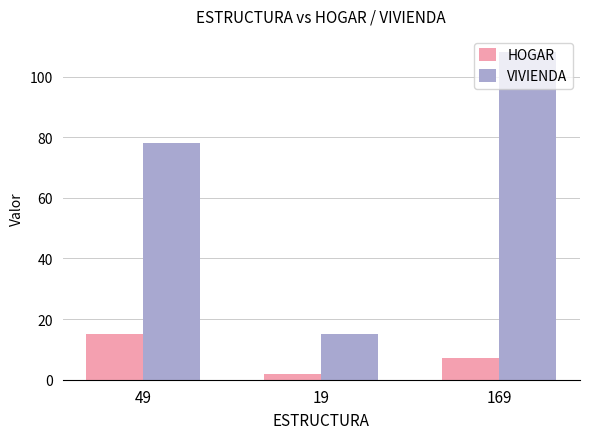

Which series changed the most between 49 and 19?

VIVIENDA